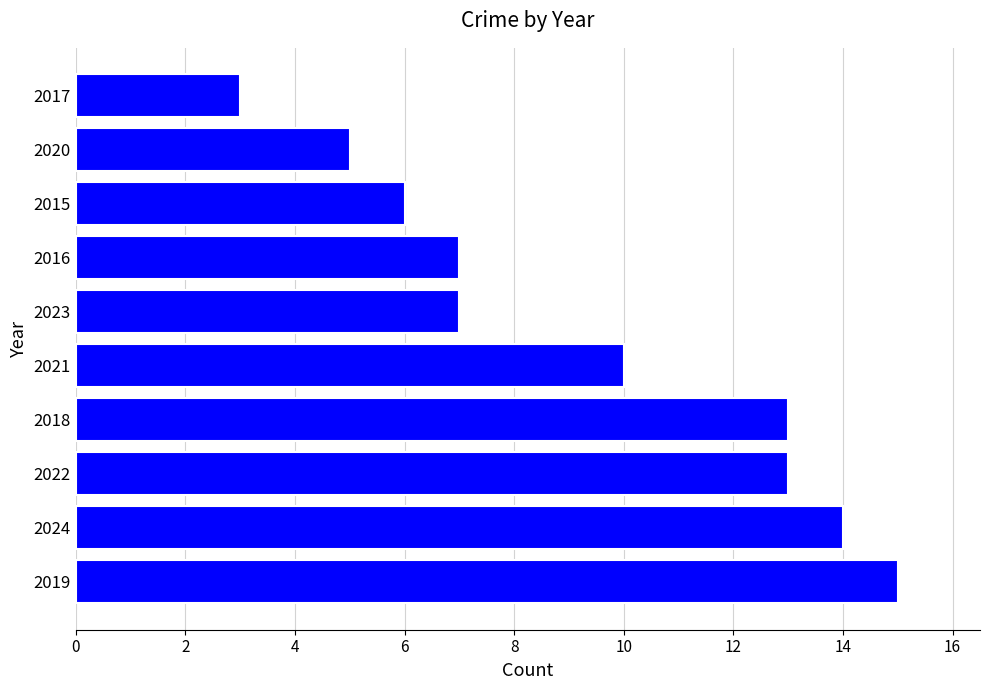

How many values are below 10?

5